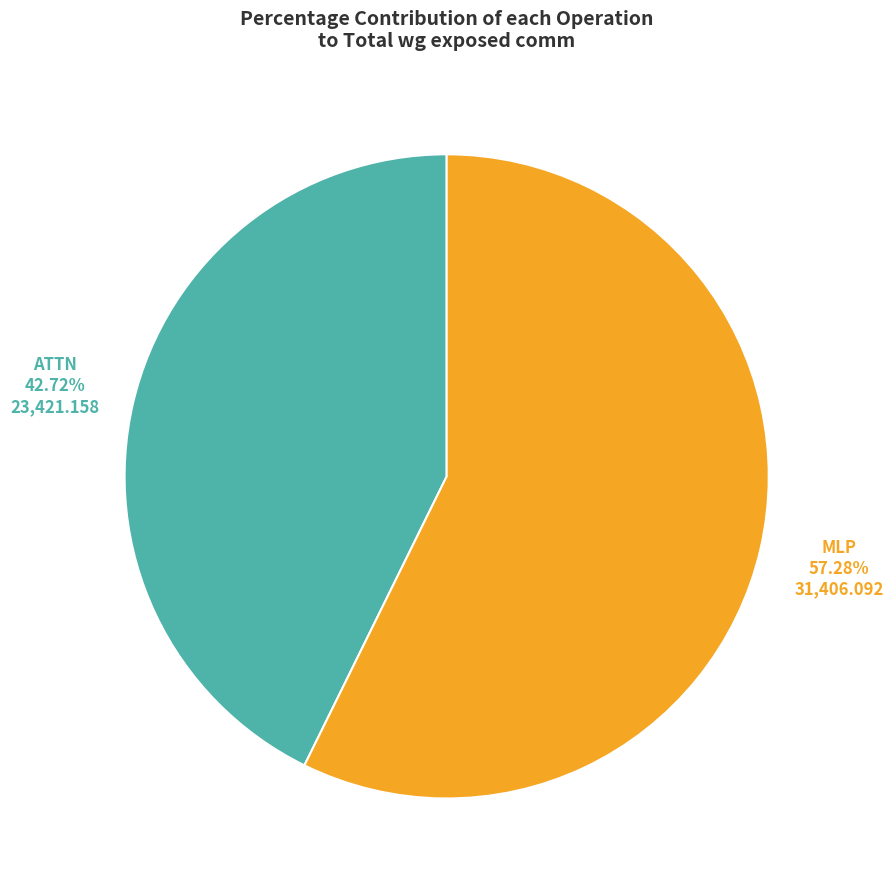

Does any single category account for the majority?

Yes